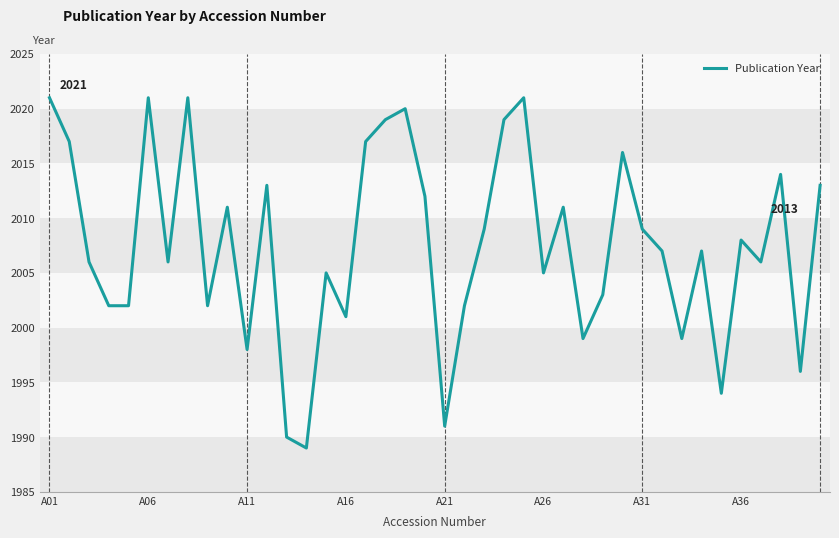

What is the greatest value displayed?

2021